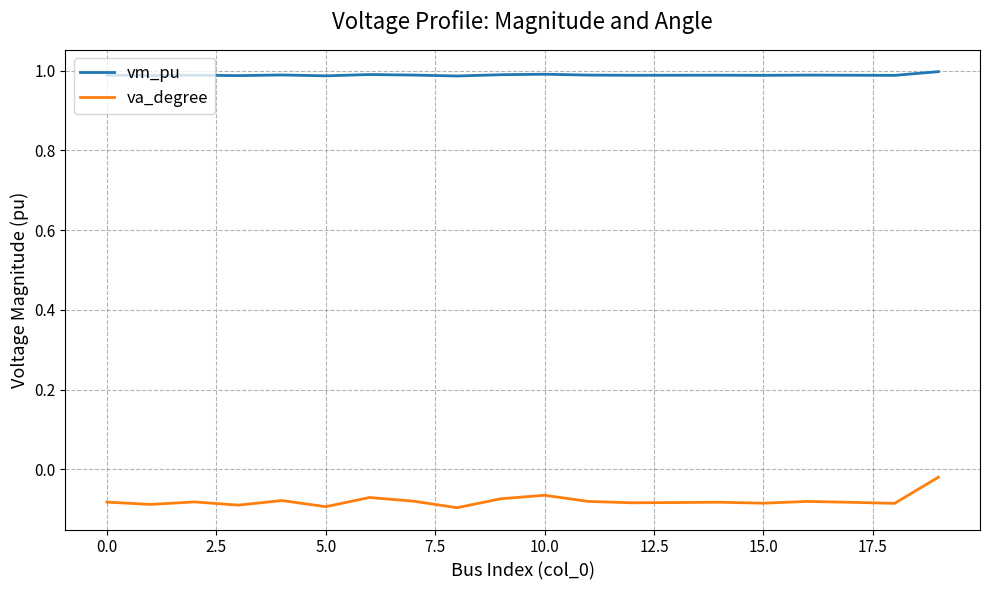

True or false: vm_pu and va_degree cross at least once.

False